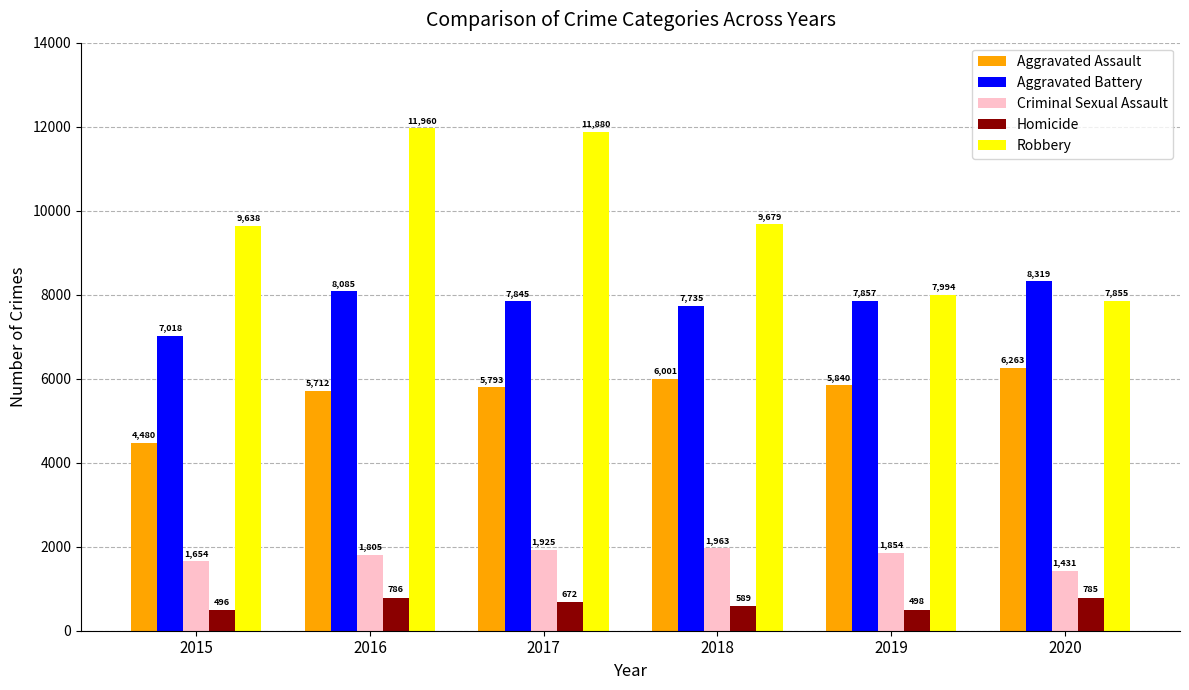

At which category does the chart reach its peak across all series?

2016